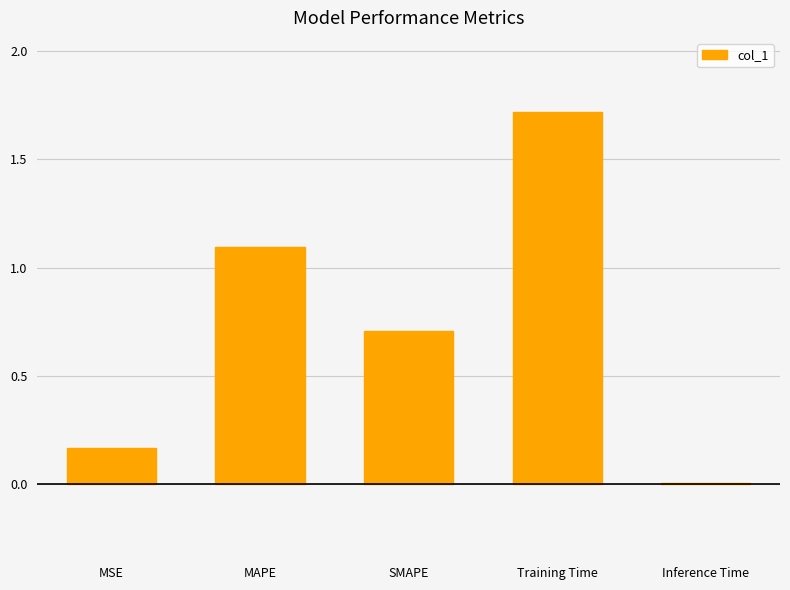

Is it true that the value at MAPE is 1.9?

False